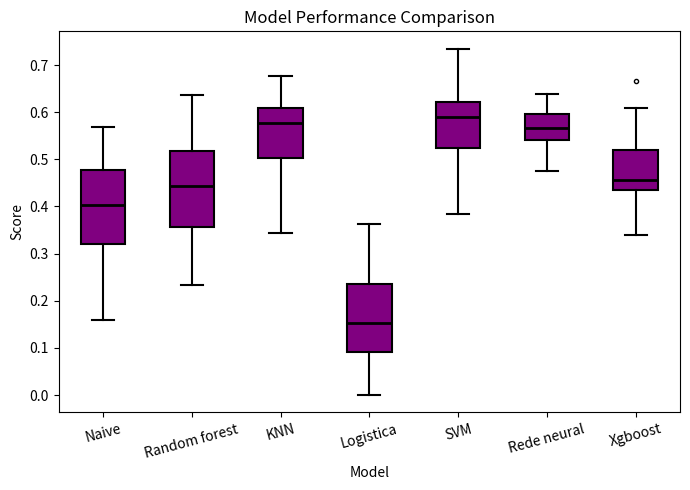

Reading left to right, transcribe this box plot: for each box, give where its median line is, the range the box spans, and where its two whiskers end, as read against the y-axis. The values are not printed on the chart, so give them approximately, as read against the axis.

Naive: median 0.40, box 0.32 to 0.48, whiskers 0.16 to 0.57
Random forest: median 0.44, box 0.36 to 0.52, whiskers 0.23 to 0.64
KNN: median 0.58, box 0.50 to 0.61, whiskers 0.34 to 0.68
Logistica: median 0.15, box 0.09 to 0.24, whiskers 0.00 to 0.36
SVM: median 0.59, box 0.52 to 0.62, whiskers 0.38 to 0.73
Rede neural: median 0.57, box 0.54 to 0.60, whiskers 0.48 to 0.64
Xgboost: median 0.46, box 0.43 to 0.52, whiskers 0.34 to 0.61